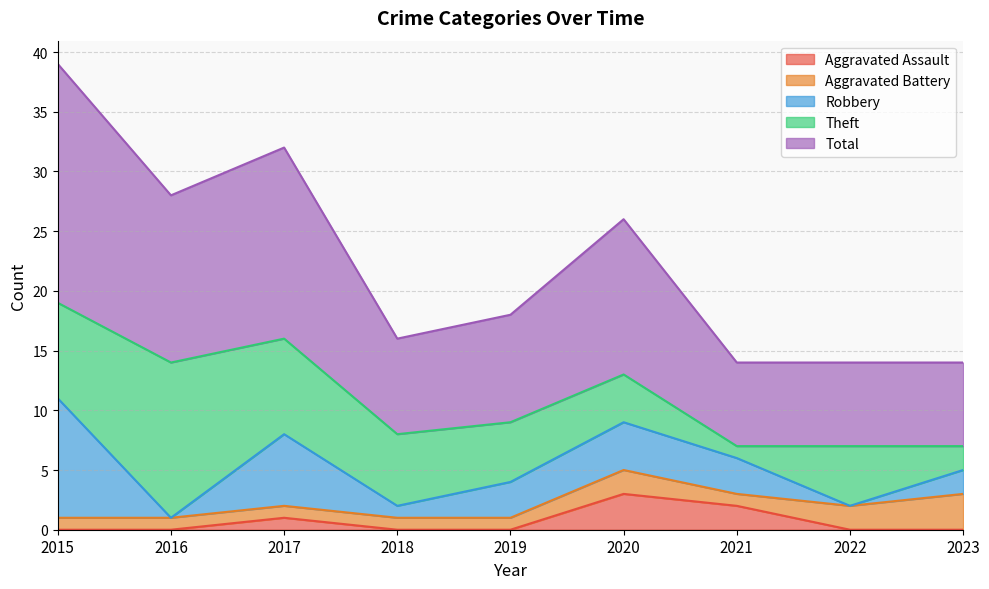

The Theft series shows 4 at 2020. True or false?

True